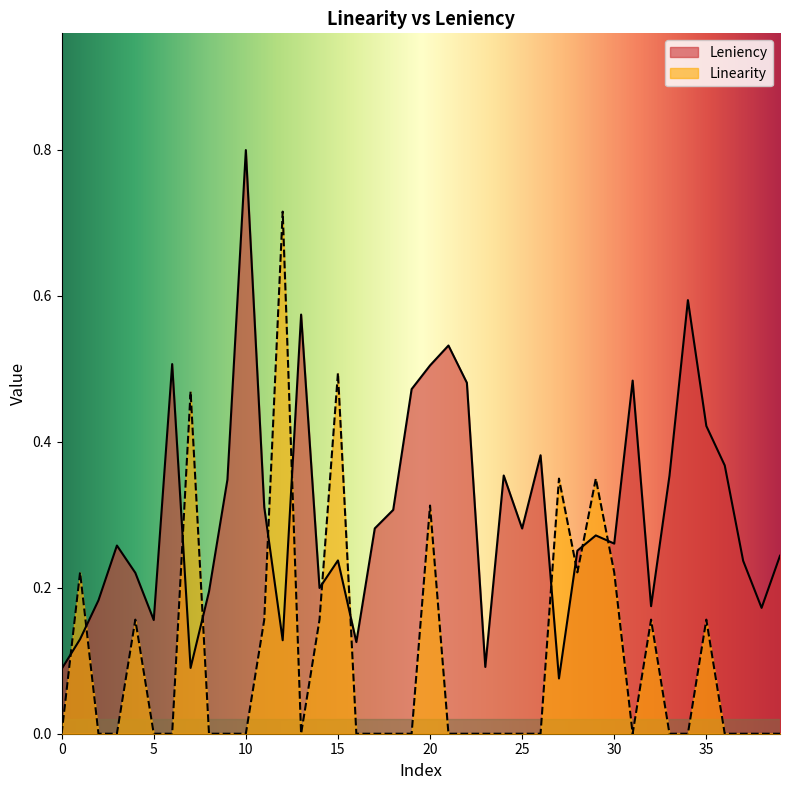

True or false: Leniency has a value of 0.4 at 36.

True